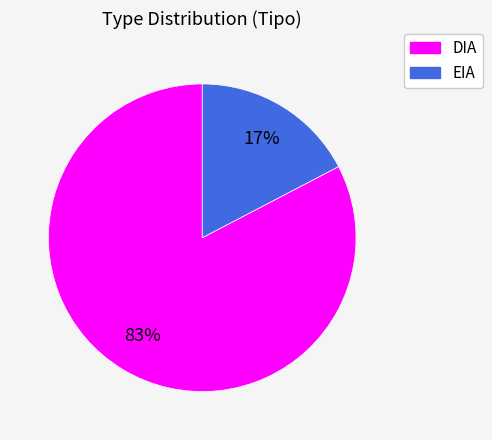

Which category has the biggest portion of the pie?

DIA